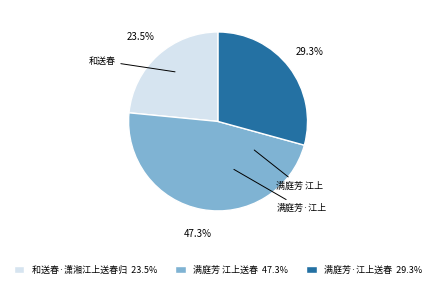

What percentage do 满庭芳·江上送春 and 和送春·潇湘江上送春归 together represent?

52.7%